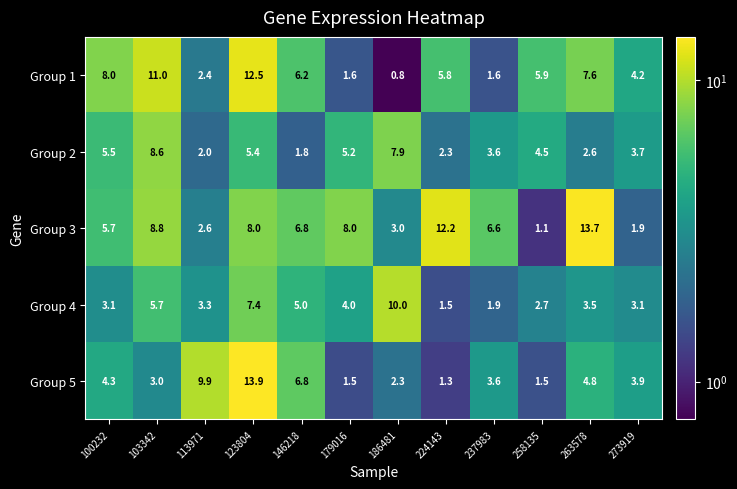

What is the total value across all series at 273919?

16.8